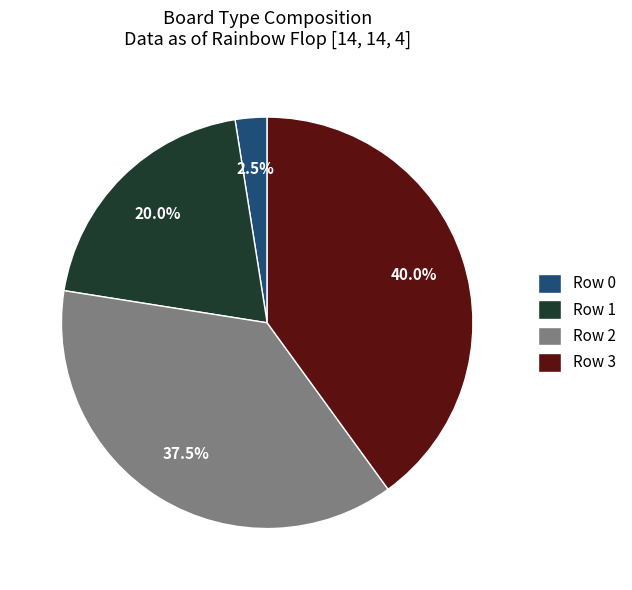

How many slices are in this pie chart?

4